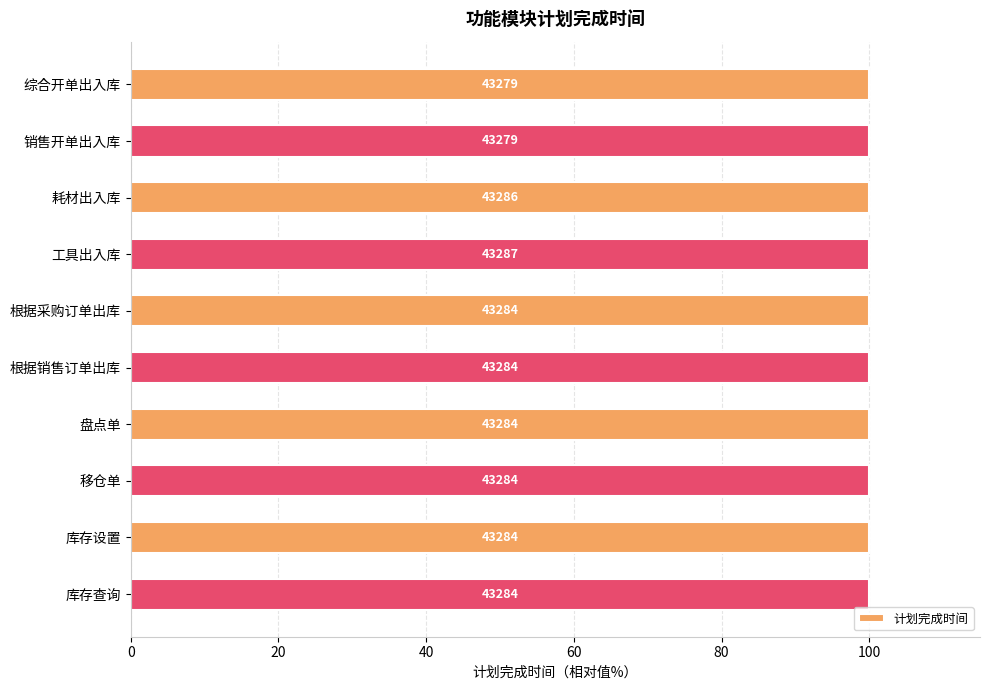

What is the smallest value displayed?

100.0